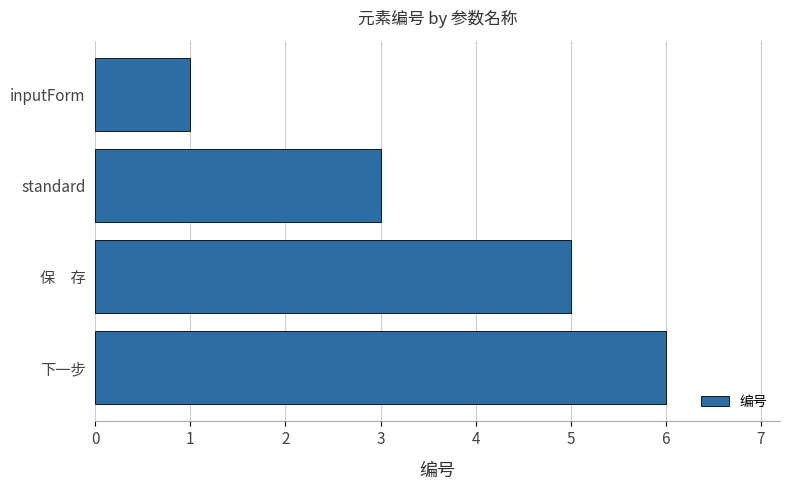

What is the sum of all values?

15